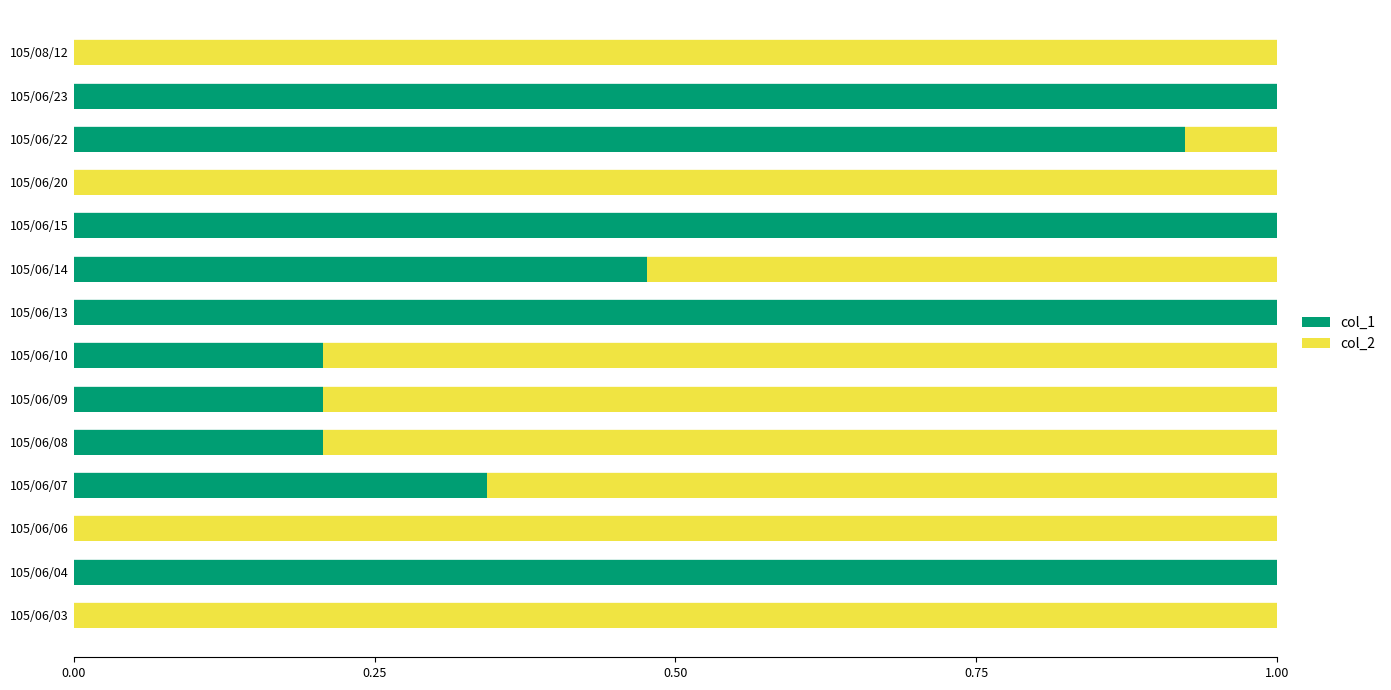

What is the sum of the col_1 values at 105/06/23 and 105/06/08?

1.2